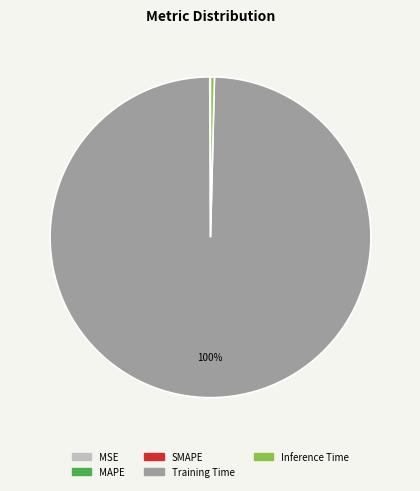

Is it true that Training Time is 100% of the pie?

True